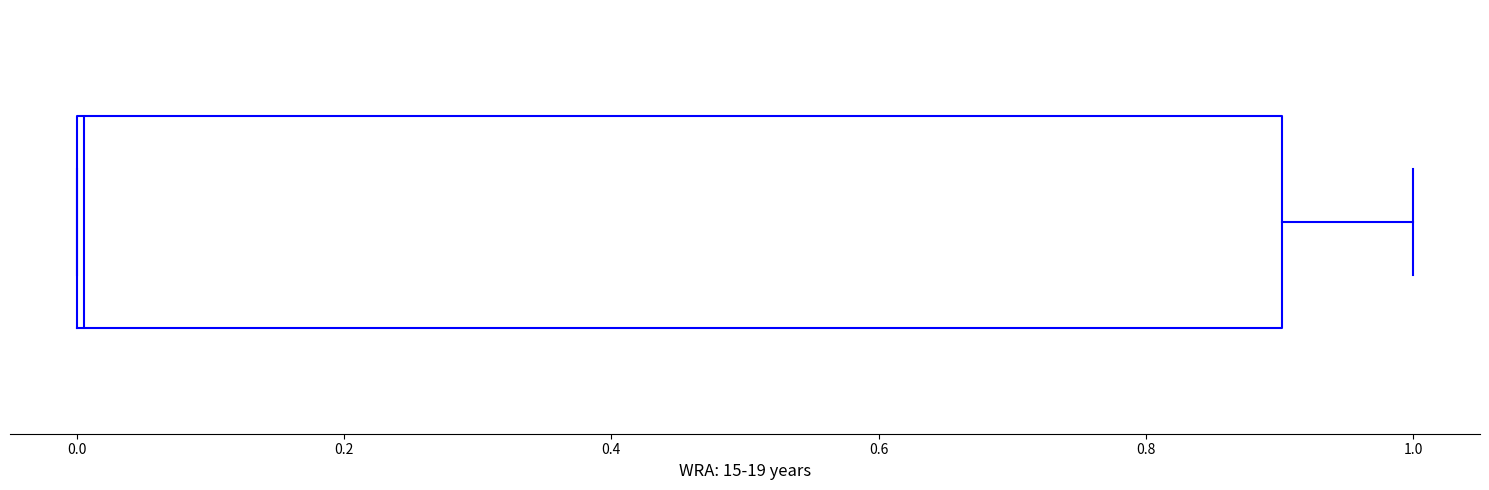

Where does the right whisker of the box end on the x-axis? The values are not printed on the chart, so give them approximately, as read against the axis.

1.0